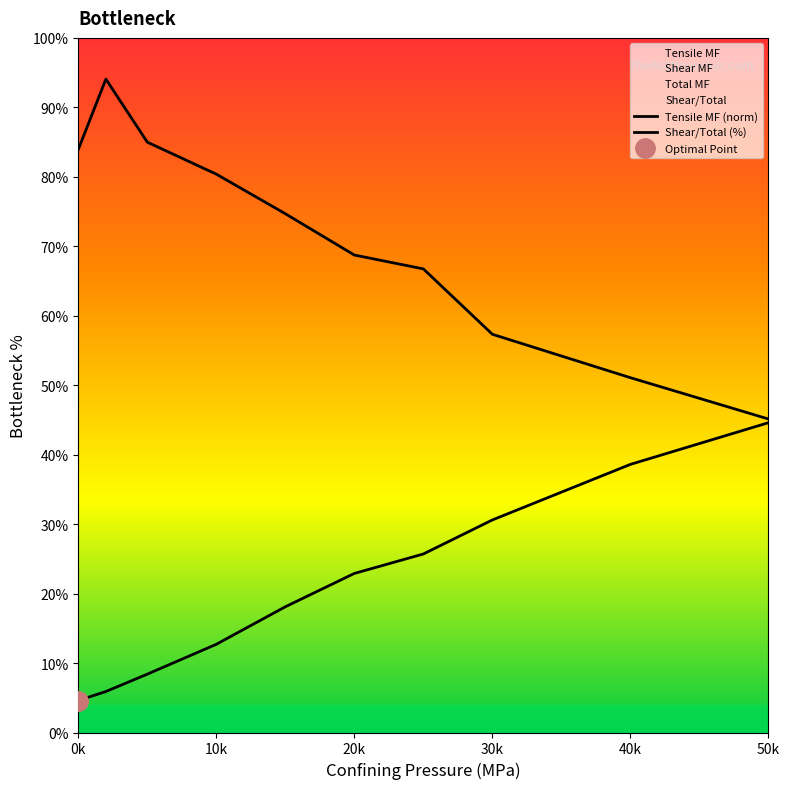

What is the value of the Tensile MF point at the 2nd from the left?

94.1